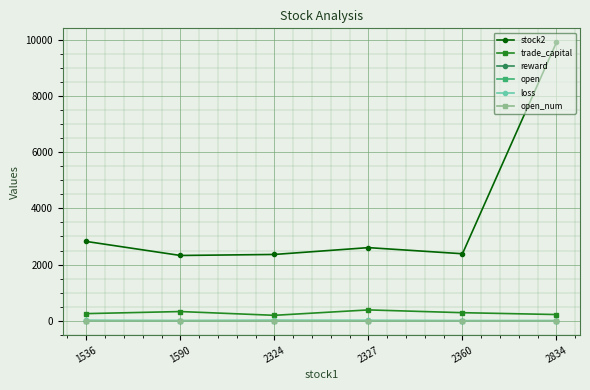

Which series changed the most between 2324 and 2327?

stock2